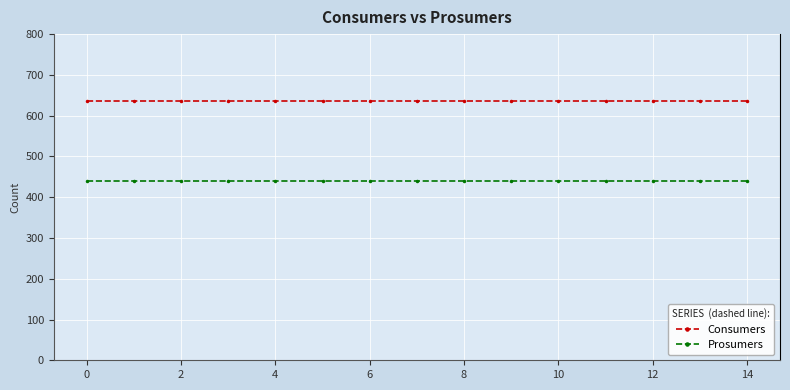

Is this an area chart (filled region under the line)?

No